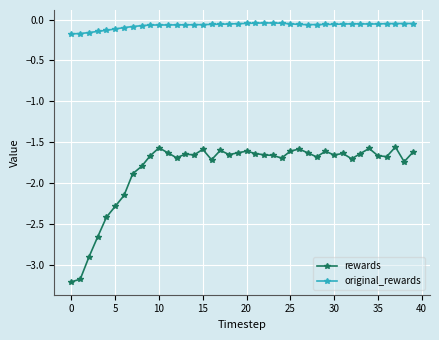

True or false: rewards and original_rewards intersect in this chart.

False